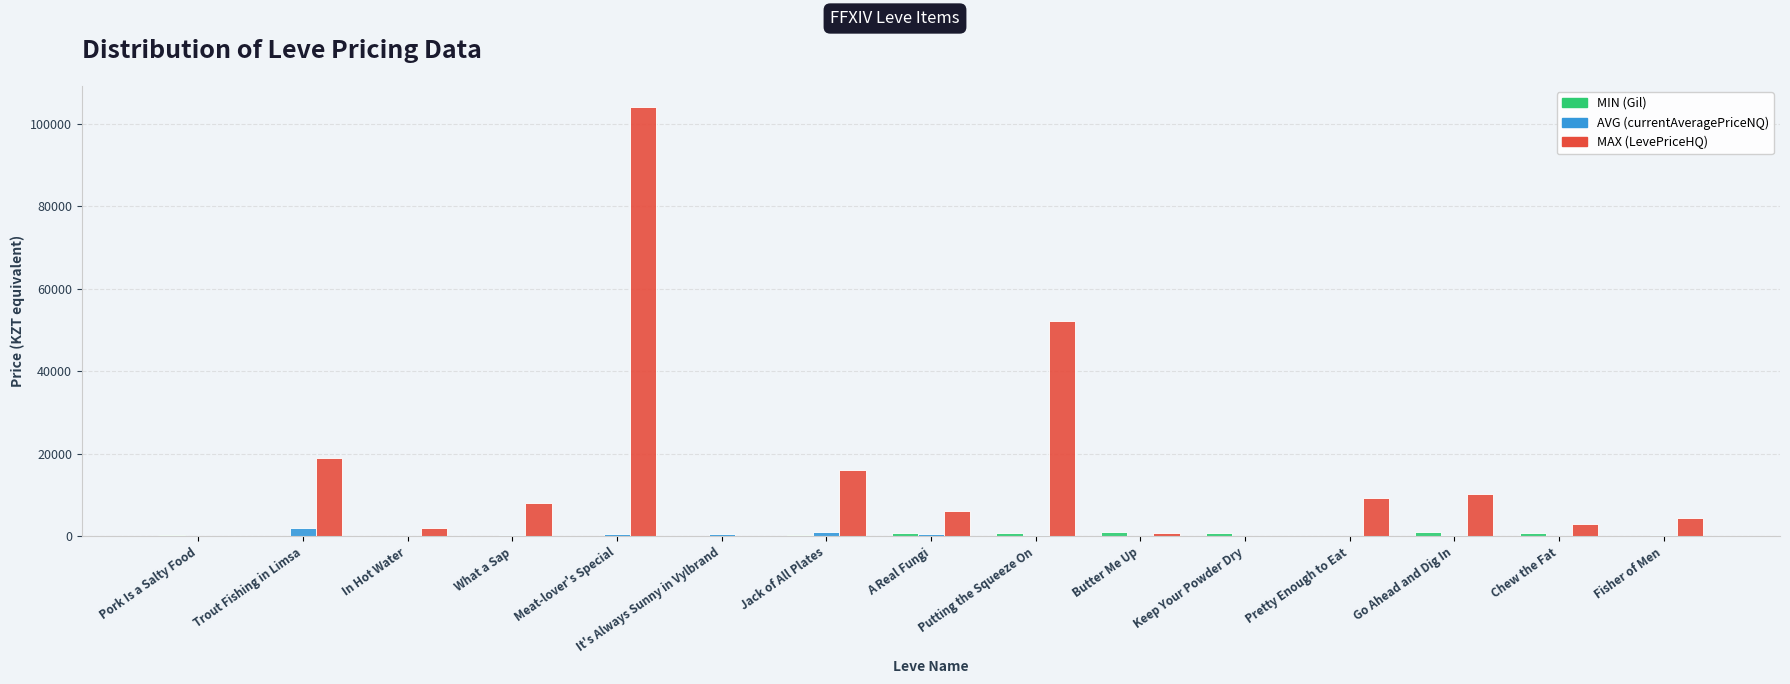

What is the maximum value shown in the chart?

103980.0